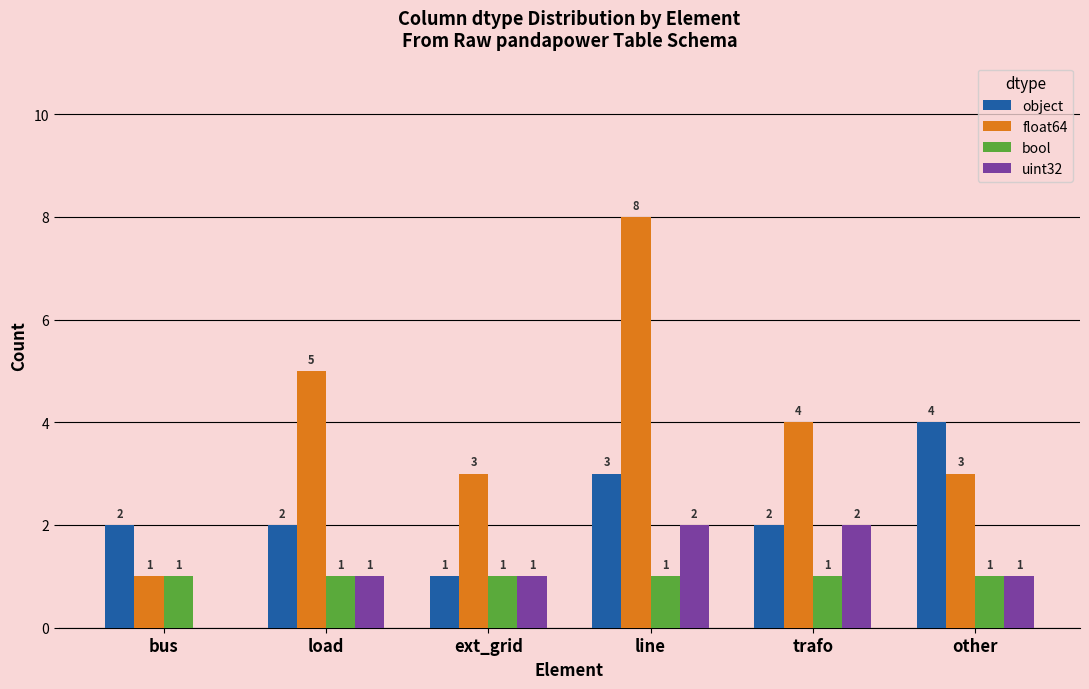

The value of bool at line is 1. True or false?

True